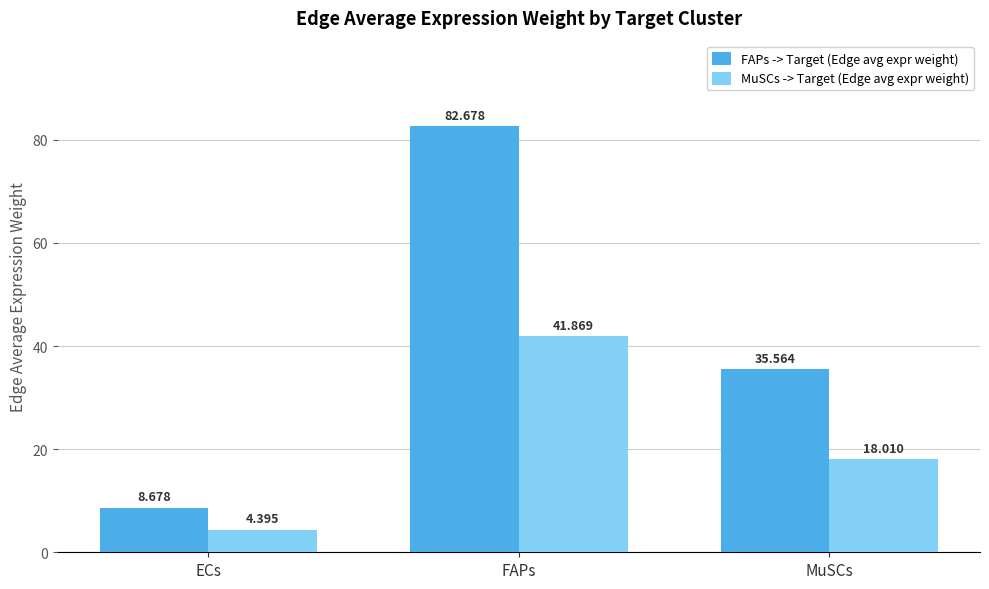

Which category has the lowest value in the MuSCs -> Target (Edge avg expr weight) series?

ECs